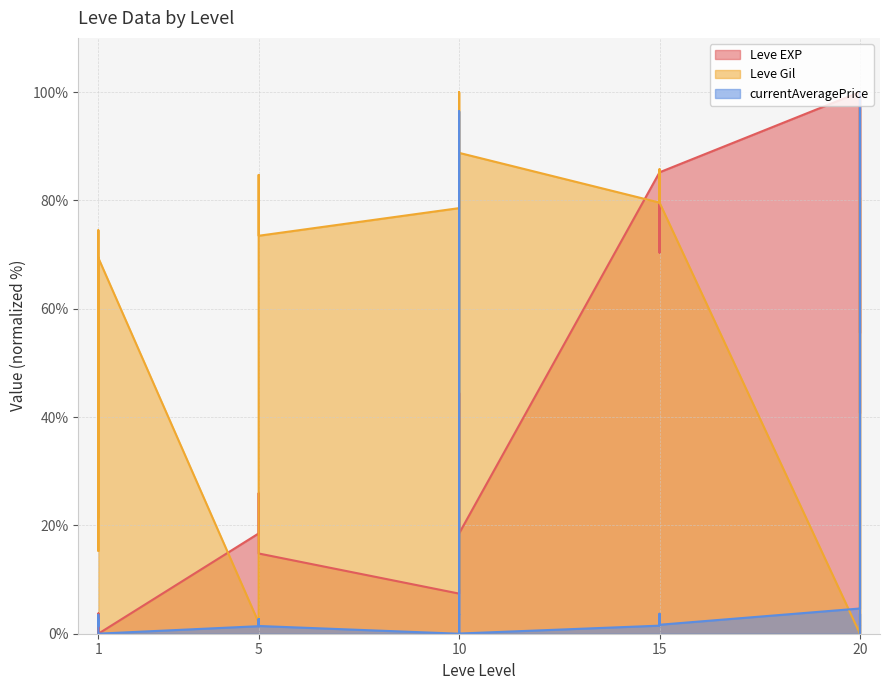

The Leve EXP series shows 18.5 at 5. True or false?

True